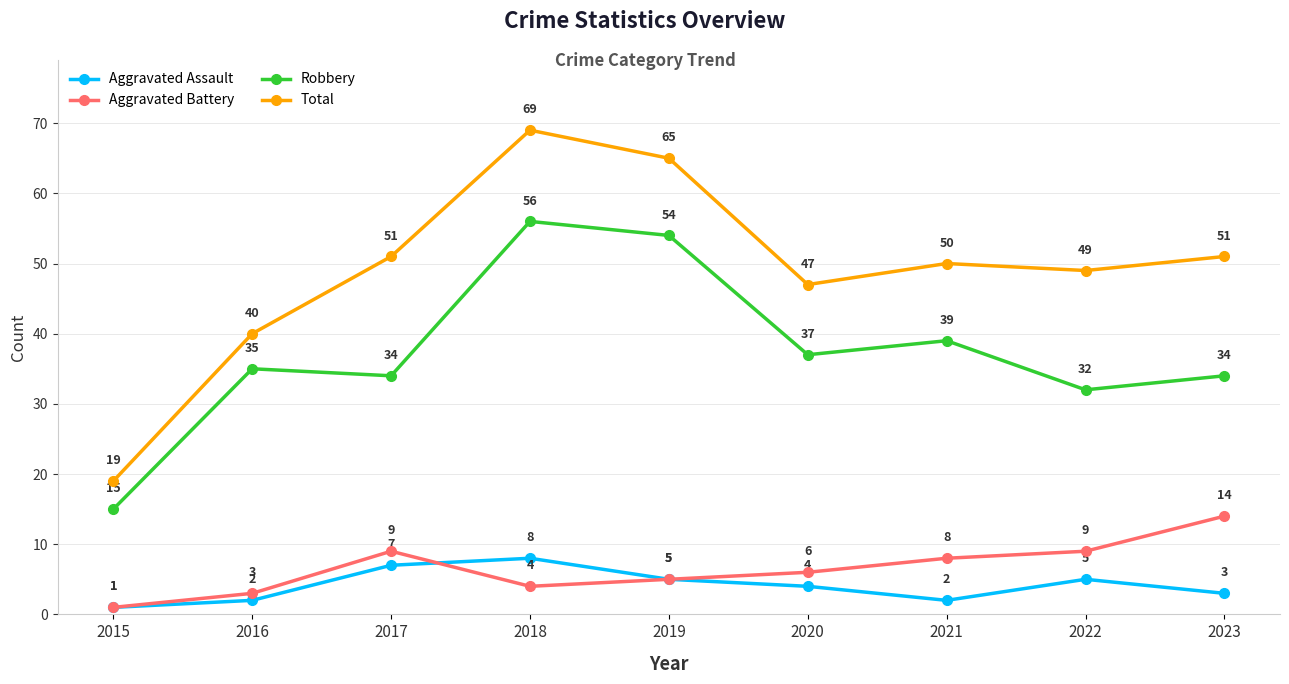

How many interior local peaks does the Aggravated Assault series have?

2